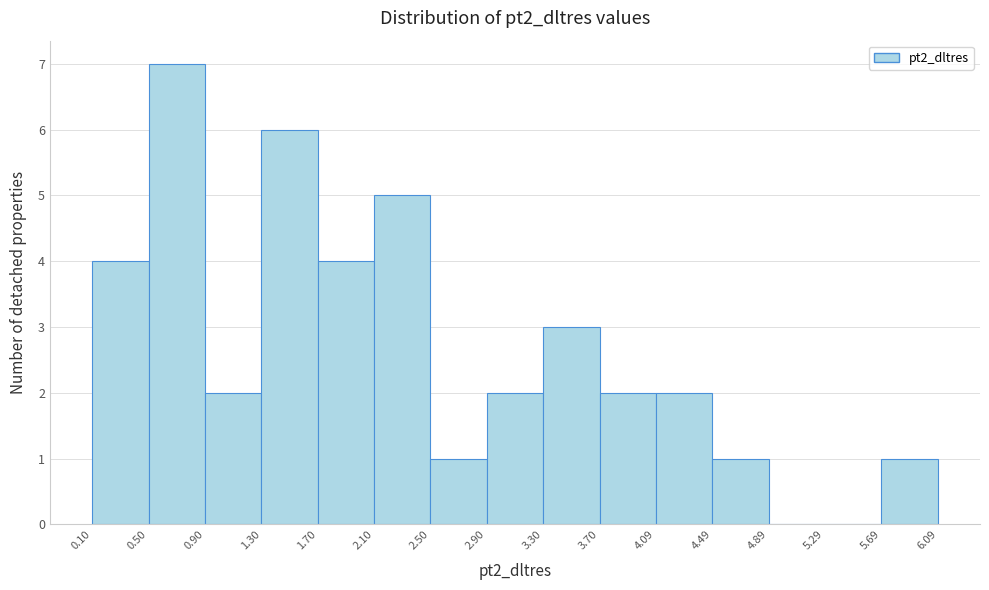

How tall is the bar that spans 2.50 to 2.90 on the x-axis? The values are not printed on the chart, so give them approximately, as read against the axis.

1